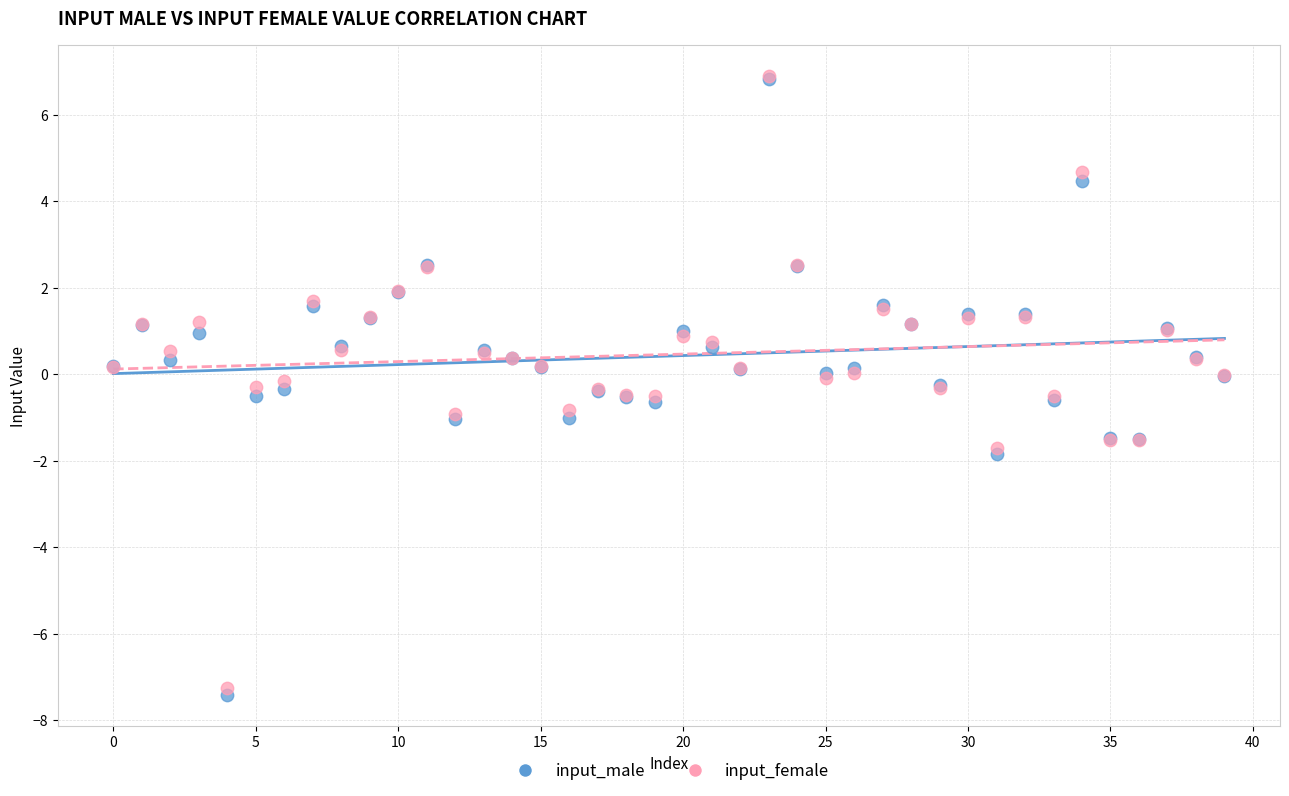

What are all the series names shown in the legend?

input_male, input_female